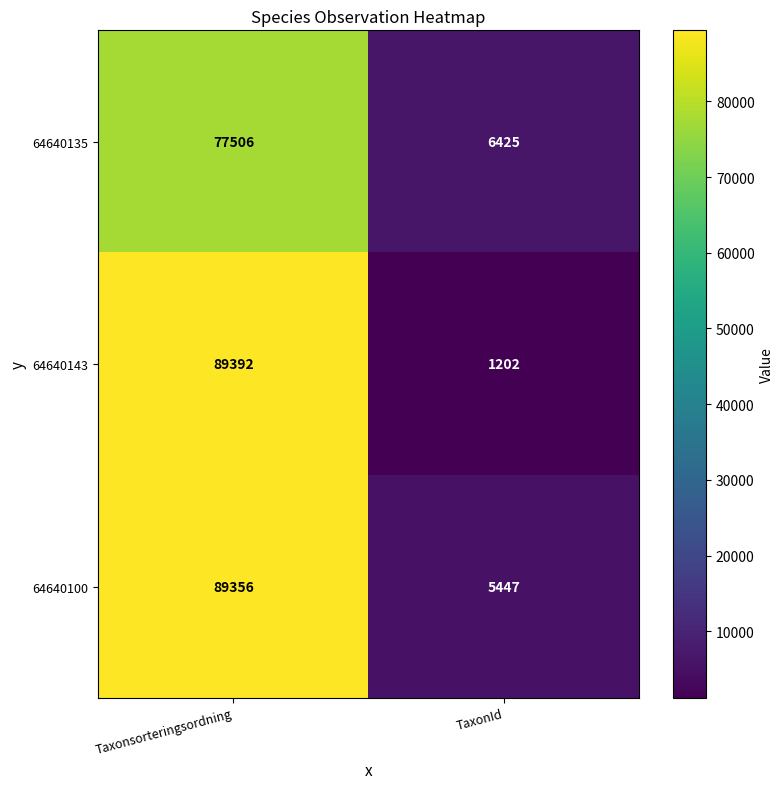

Which series has the largest range (max minus min)?

64640143